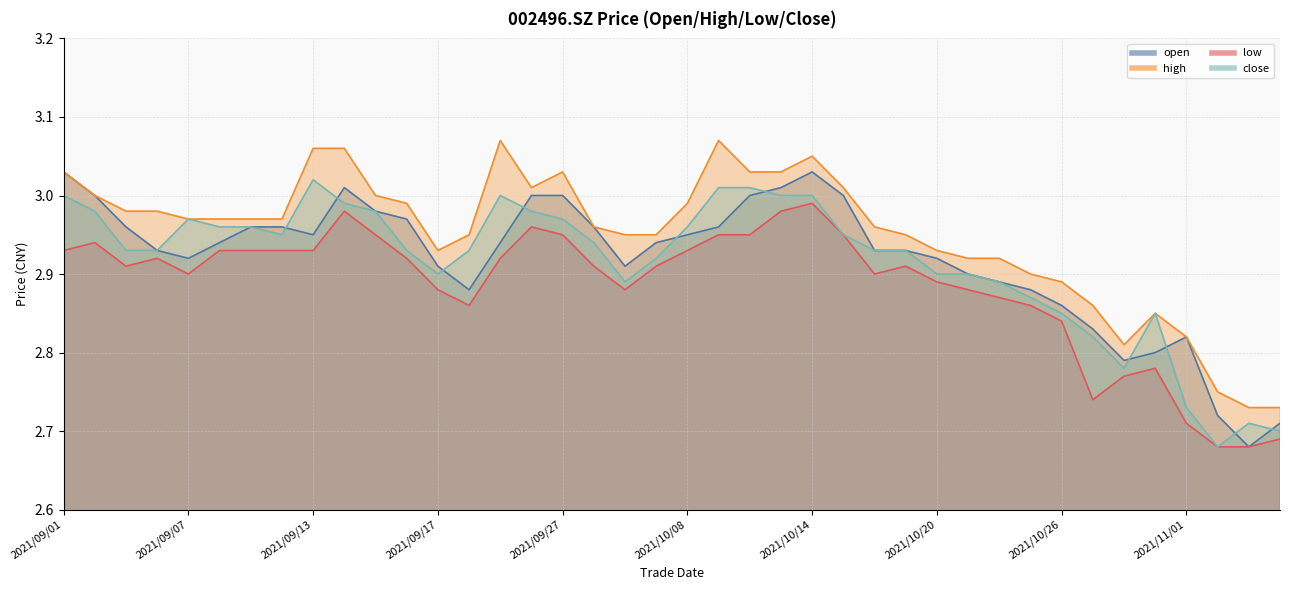

The open series shows 2.9 at 2021/10/25. True or false?

True